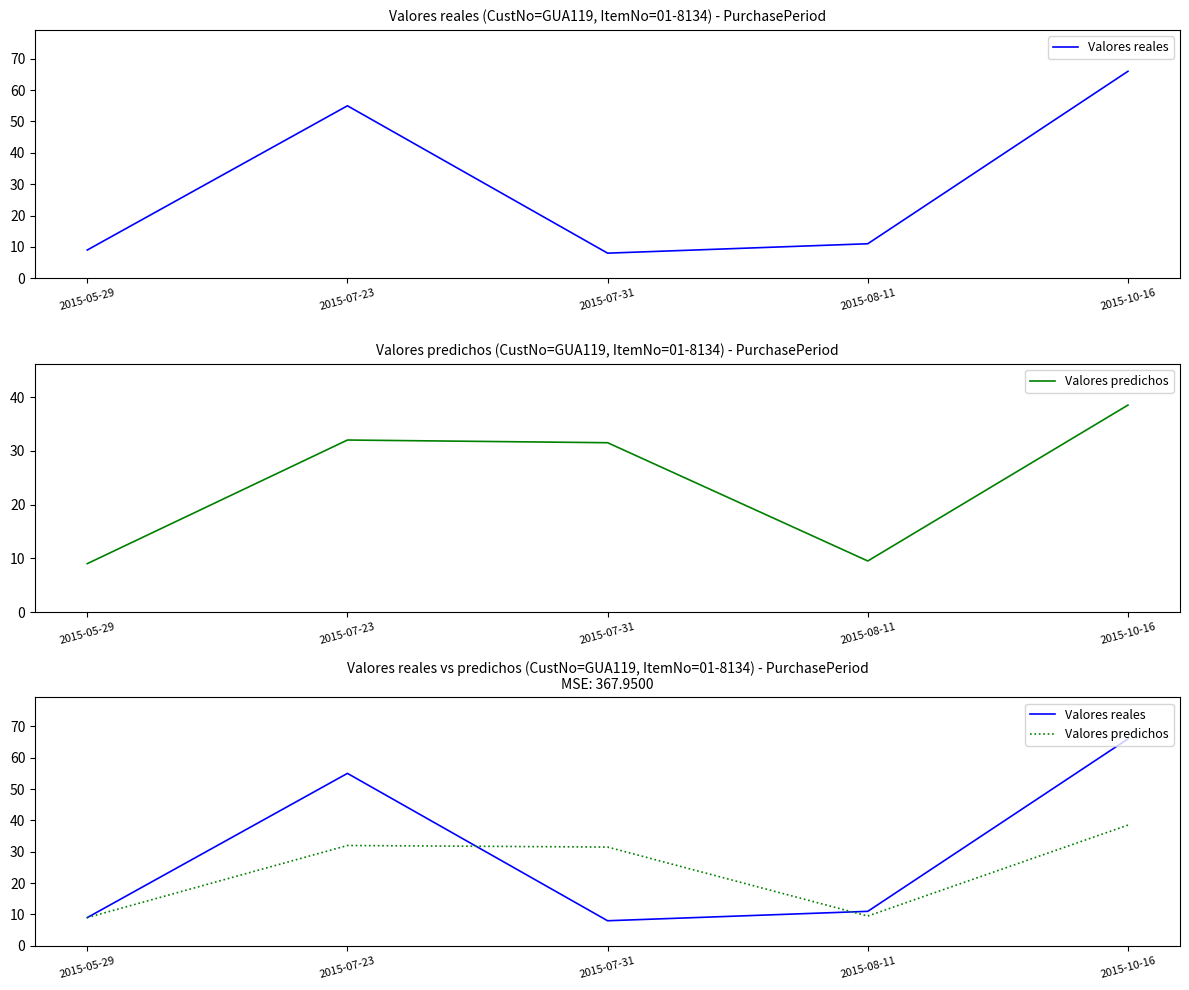

Reading left to right, what are all the values shown in this chart?

Valores reales: 9.0	55.0	8.0	11.0	66.0
Valores predichos: 9.0	32.0	31.5	9.5	38.5